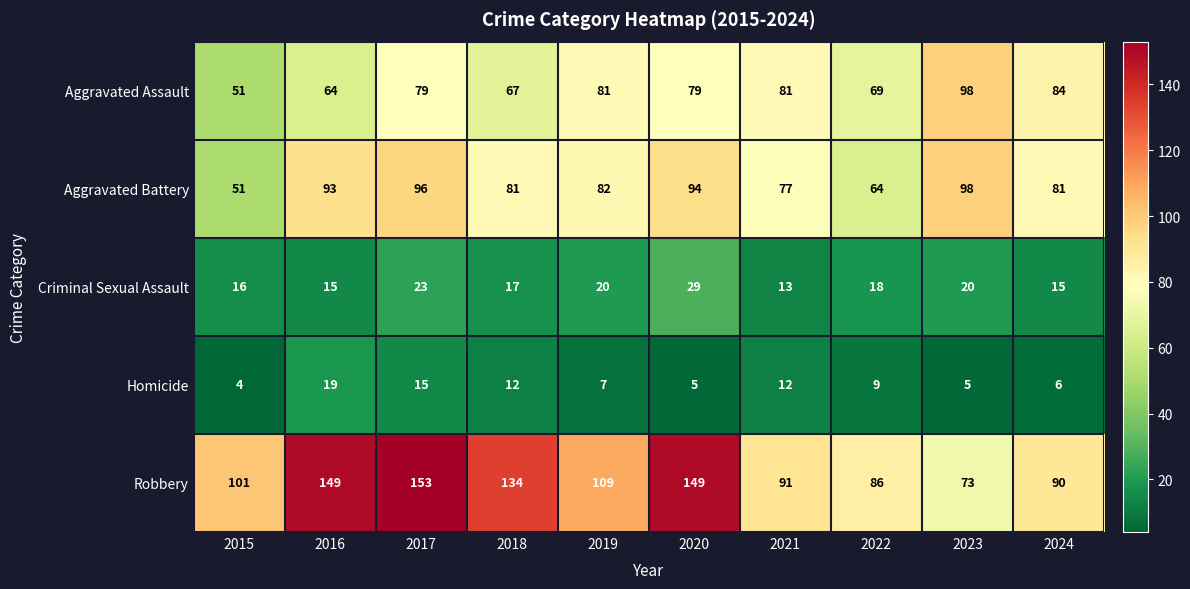

Which series has the largest range (max minus min)?

Robbery